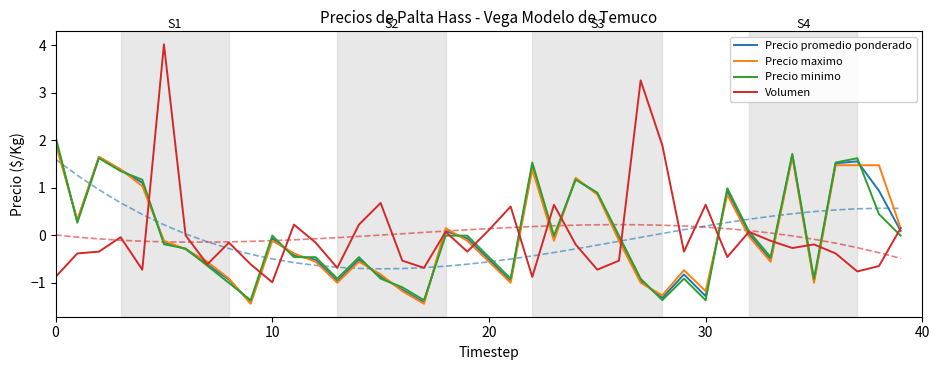

Which has a higher value, 21 or 16?

21